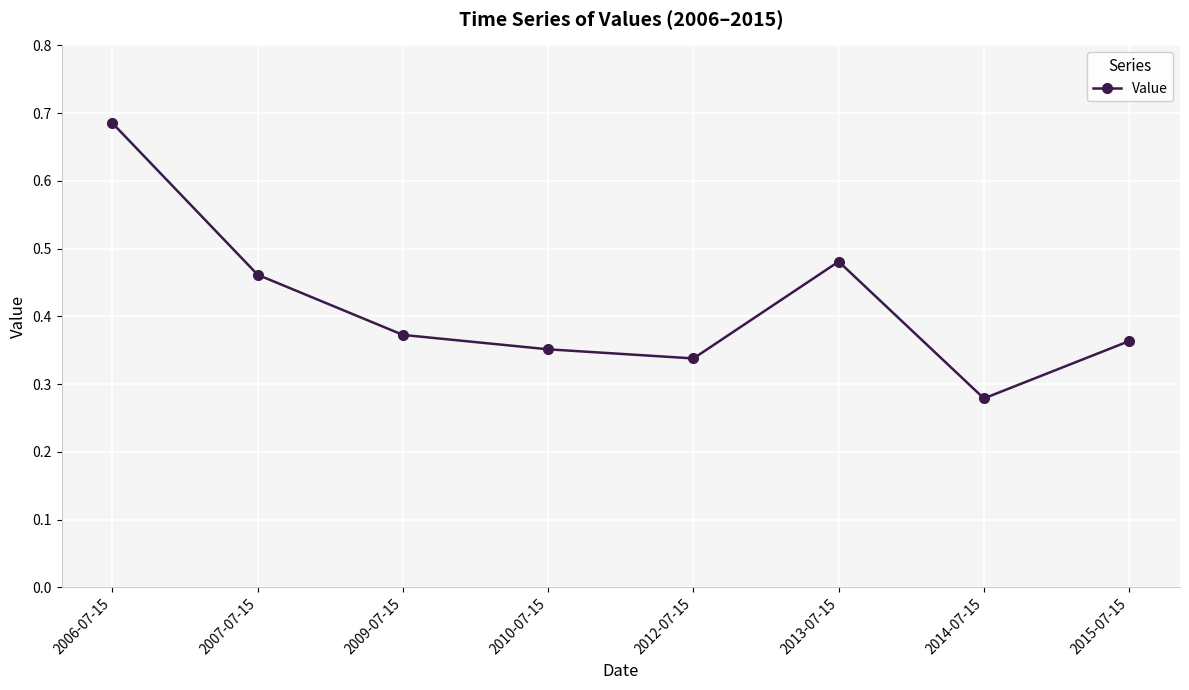

What is the change in value from 2007-07-15 to 2014-07-15?

-0.2